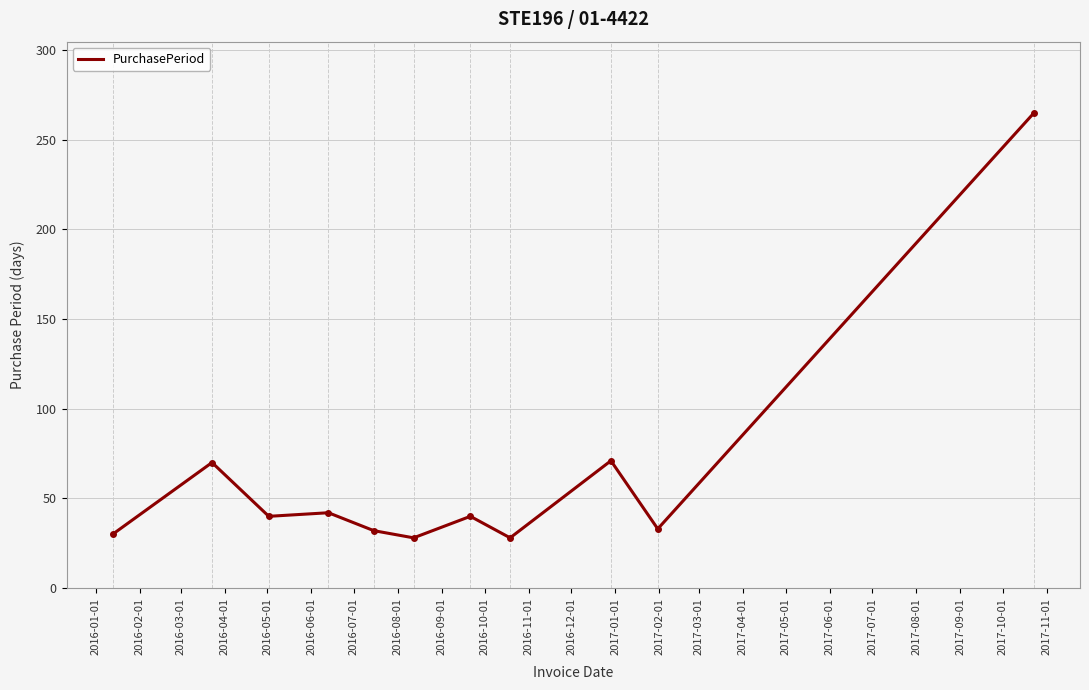

What is the difference between the maximum and minimum values?

237